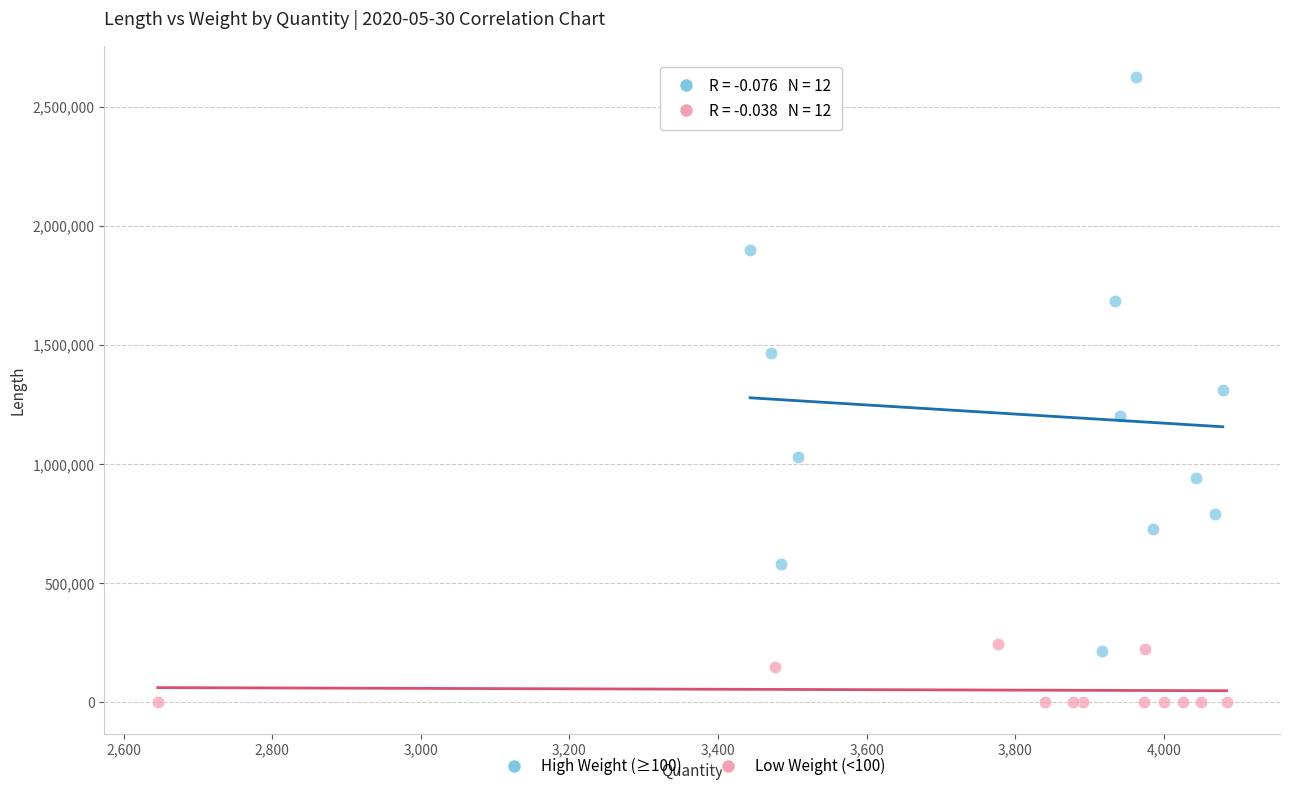

Which series has the widest spread of Y values?

High Weight (≥100)